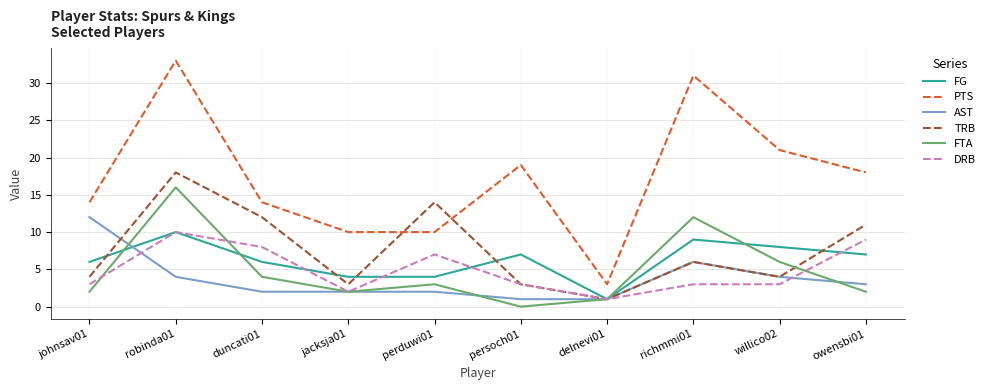

What position from the left is robinda01?

2